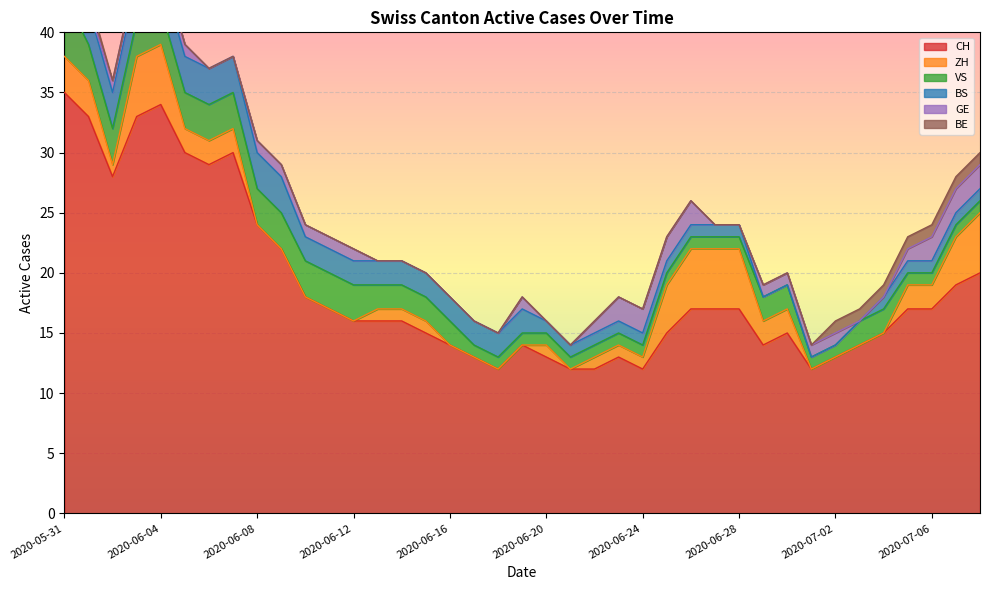

How many series are shown in this chart?

6